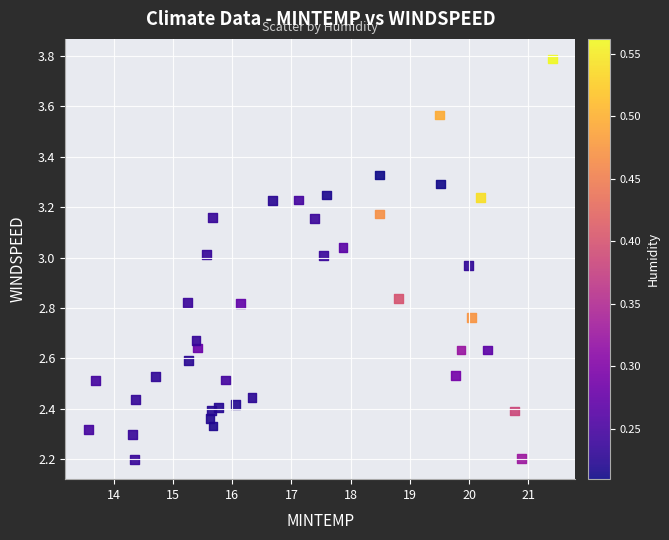

What is the range of Y values (max minus min)?

1.6